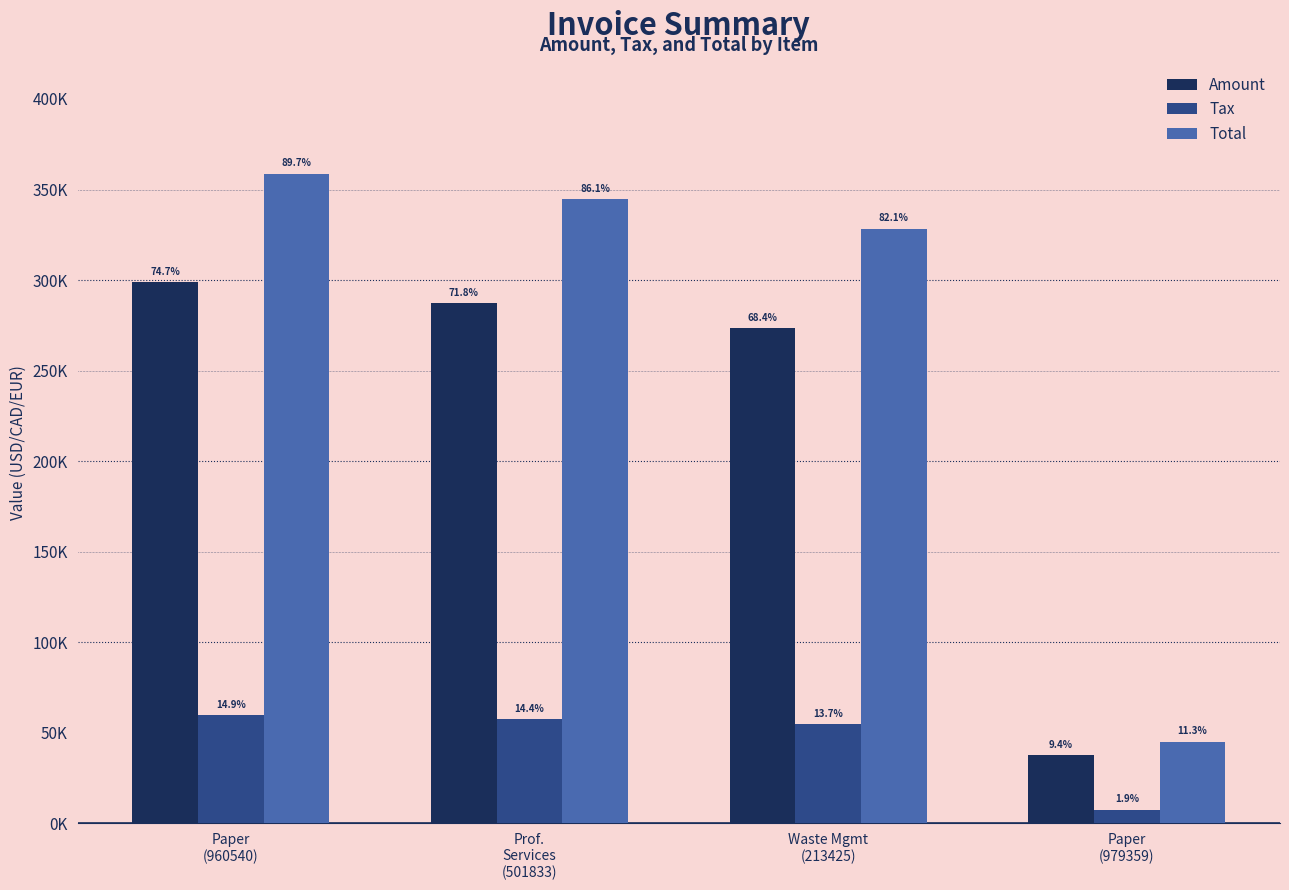

What are all the series names shown in the legend?

Amount, Tax, Total